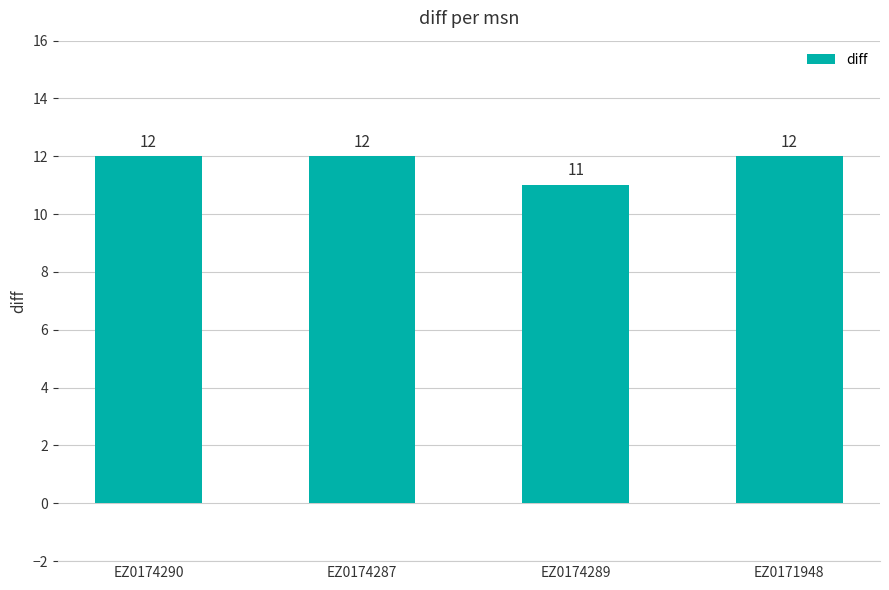

Read the value at EZ0174289.

11